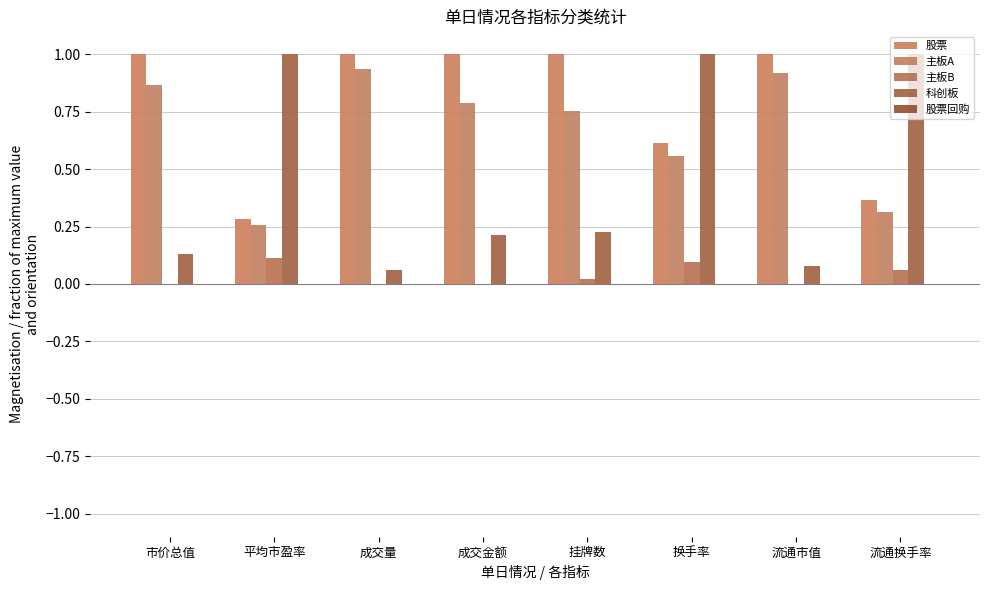

How many groups of bars are there?

8